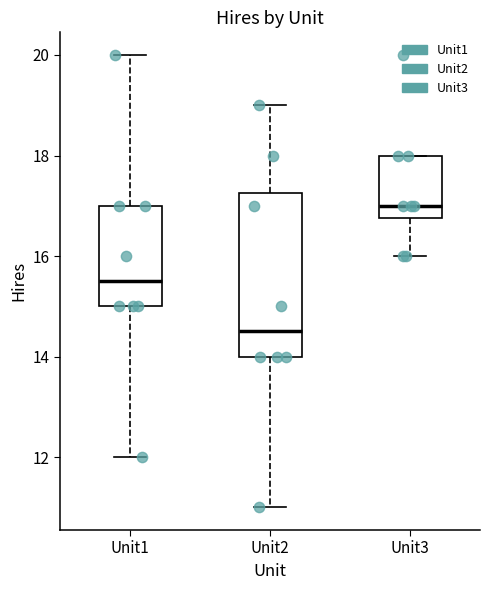

Reading left to right, read every box against the y-axis: the position of its median line, the range the box covers, and the ends of its whiskers. The values are not printed on the chart, so give them approximately, as read against the axis.

Unit1: median 15.6, box 15.0 to 17.0, whiskers 12.0 to 20.0
Unit2: median 14.6, box 14.0 to 17.2, whiskers 11.0 to 19.0
Unit3: median 17.0, box 16.8 to 18.0, whiskers 16.0 to 18.0